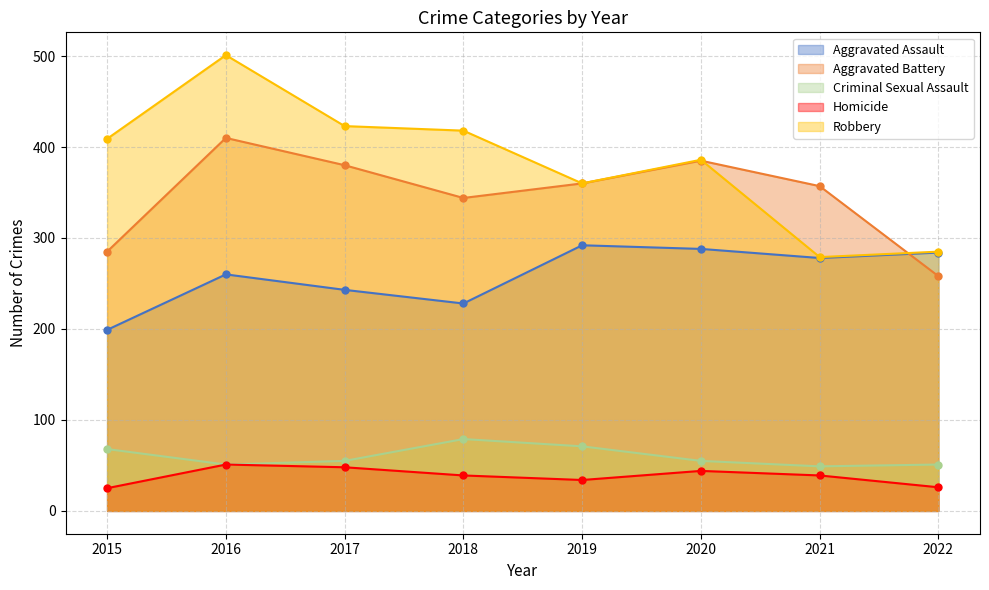

What are all the series names shown in the legend?

Aggravated Assault, Aggravated Battery, Criminal Sexual Assault, Homicide, Robbery